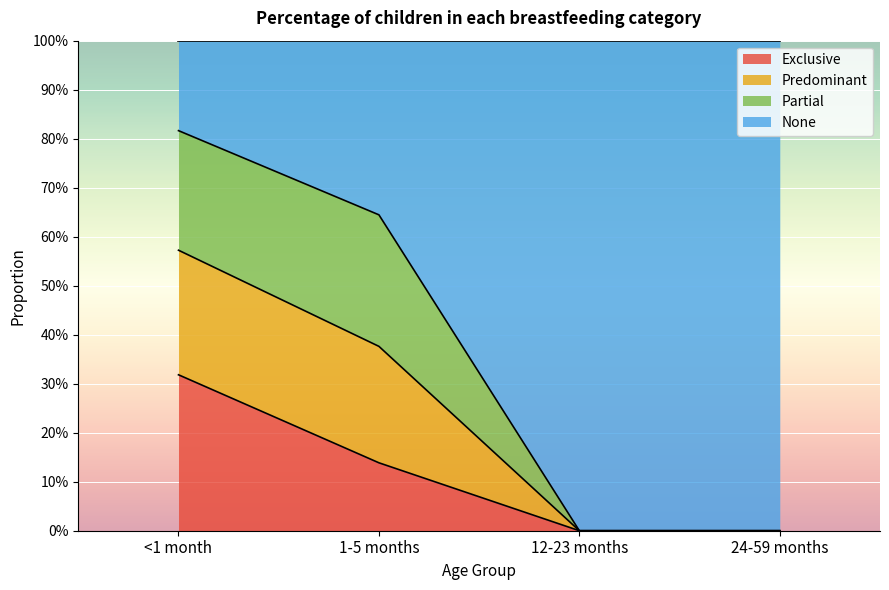

Does the chart display data point markers on the line(s)?

No